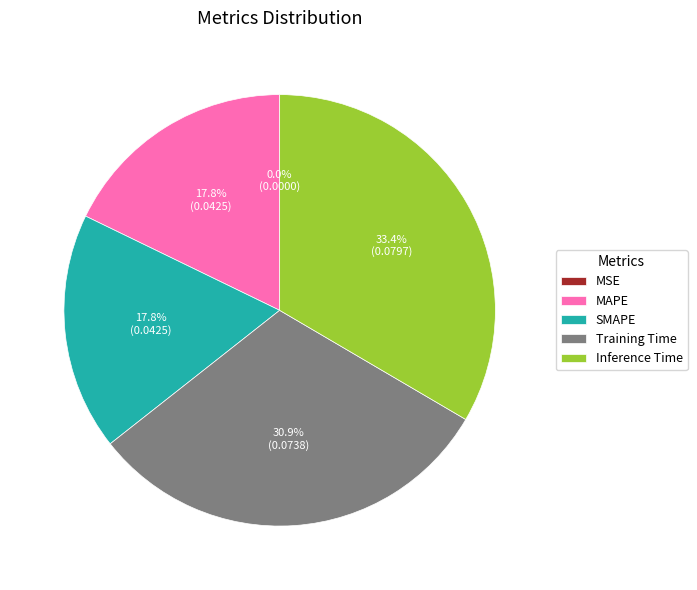

To the nearest percent, what portion does Training Time represent?

31%